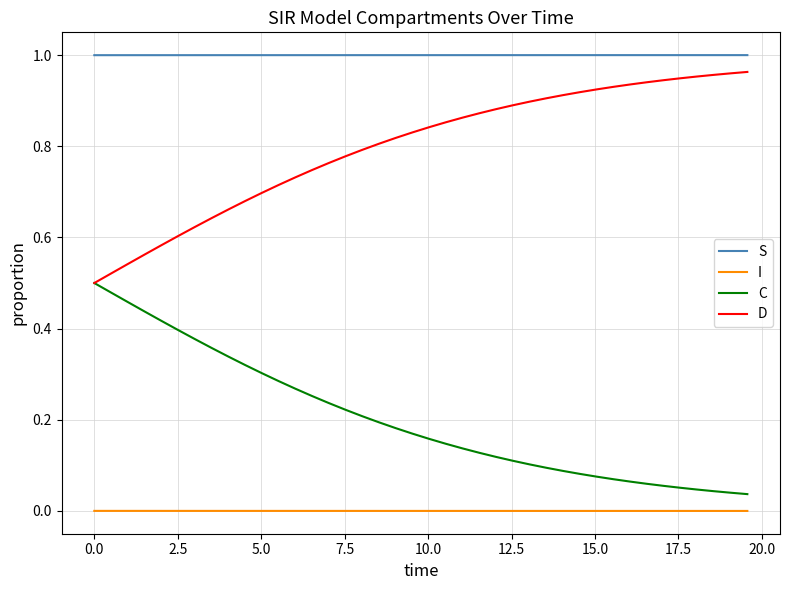

List the series in order of their overall mean, highest first.

S, D, C, I